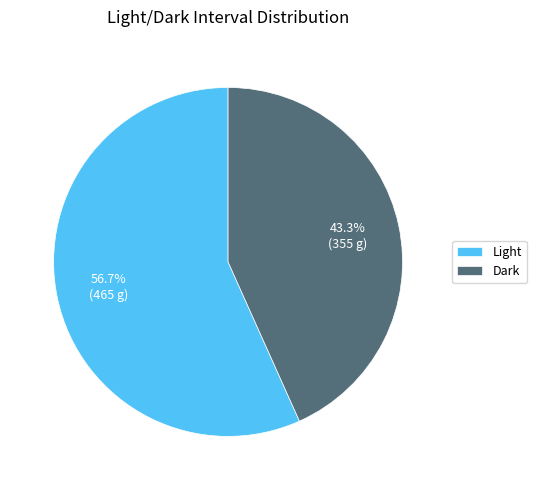

How many segments does this pie chart have?

2